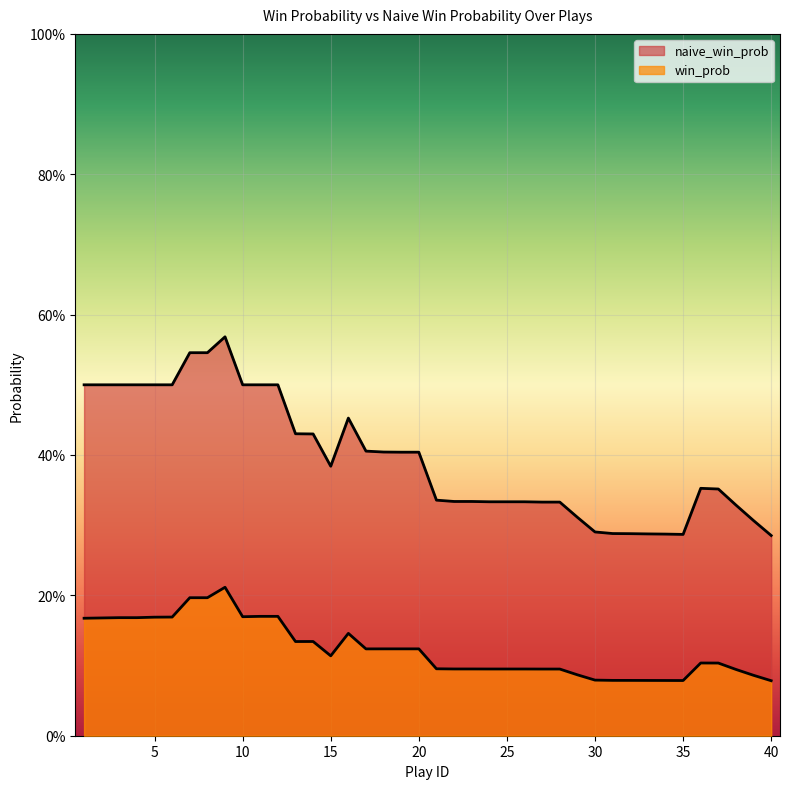

The value of naive_win_prob at 18 is 0.7. True or false?

False